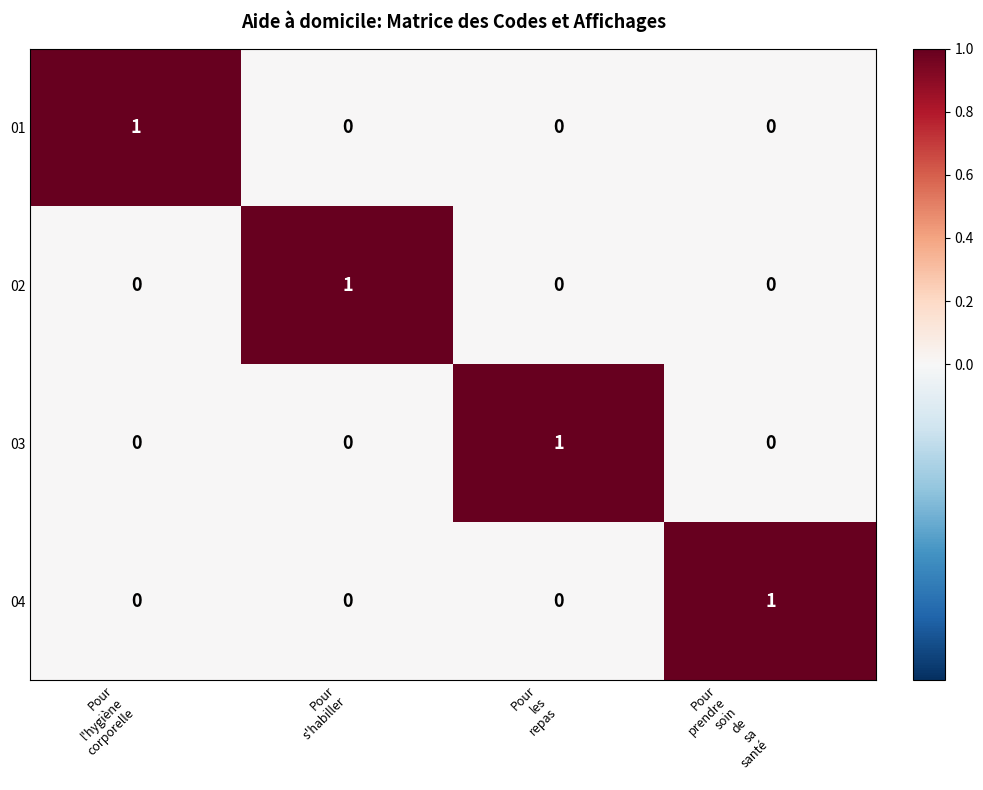

How many 02 values are between 0 and 1?

4